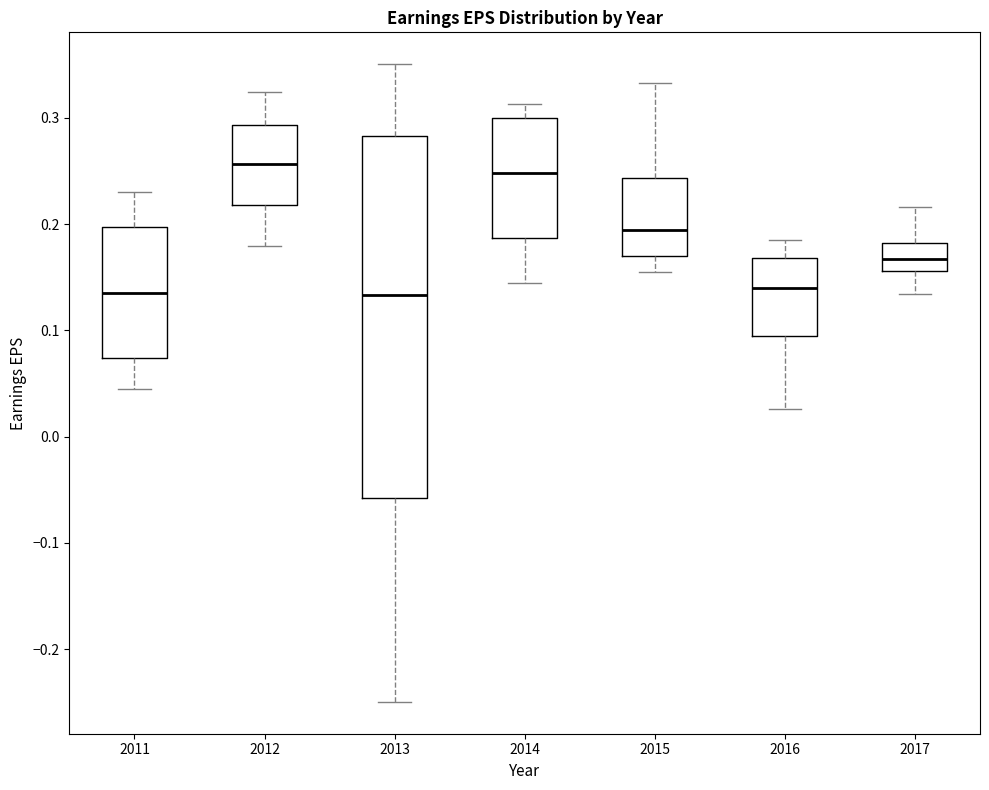

Reading left to right, read every box against the y-axis: the position of its median line, the range the box covers, and the ends of its whiskers. The values are not printed on the chart, so give them approximately, as read against the axis.

2011: median 0.14, box 0.07 to 0.20, whiskers 0.04 to 0.23
2012: median 0.26, box 0.22 to 0.29, whiskers 0.18 to 0.32
2013: median 0.13, box -0.06 to 0.28, whiskers -0.25 to 0.35
2014: median 0.25, box 0.19 to 0.30, whiskers 0.14 to 0.31
2015: median 0.19, box 0.17 to 0.24, whiskers 0.15 to 0.33
2016: median 0.14, box 0.10 to 0.17, whiskers 0.03 to 0.19
2017: median 0.17, box 0.16 to 0.18, whiskers 0.13 to 0.22